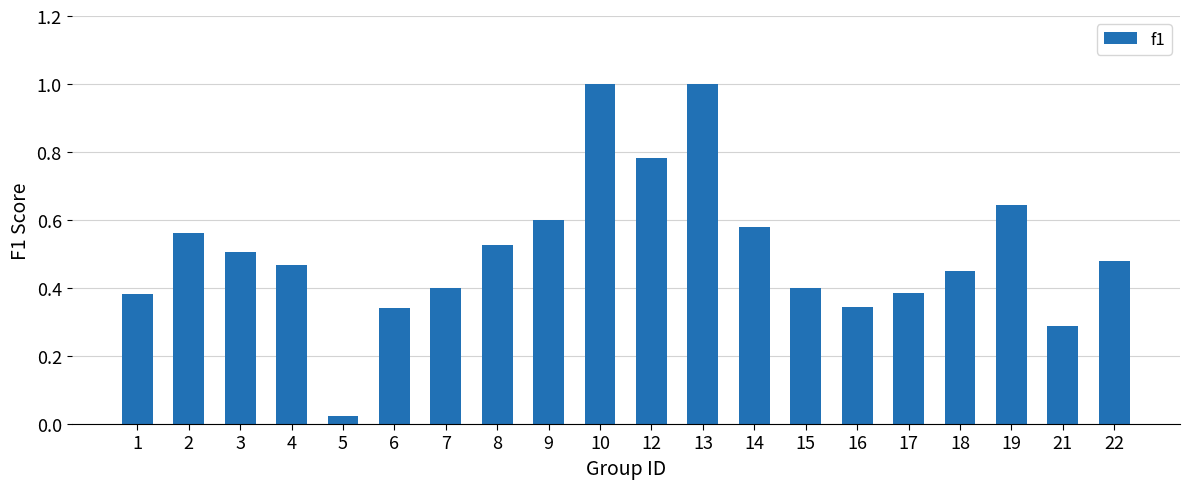

At which label is the value closest to 0?

5